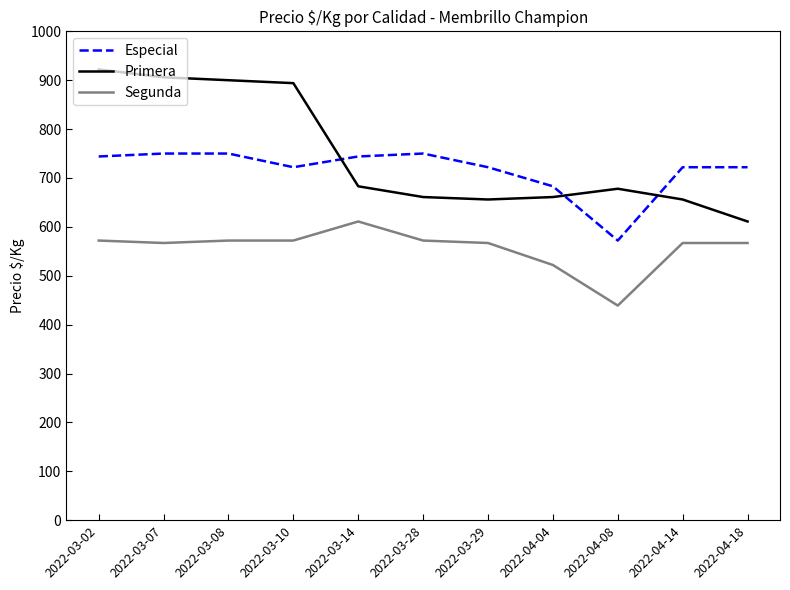

At which label does Primera reach its minimum?

2022-04-18